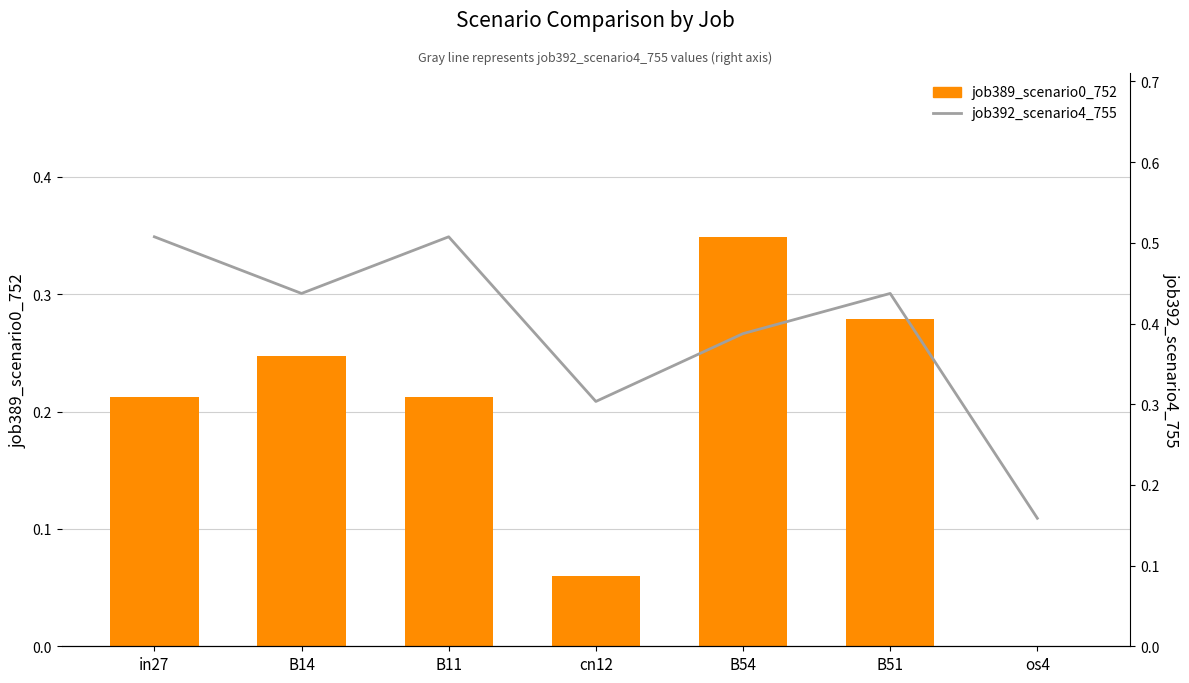

At which label does job392_scenario4_755 reach its minimum?

os4